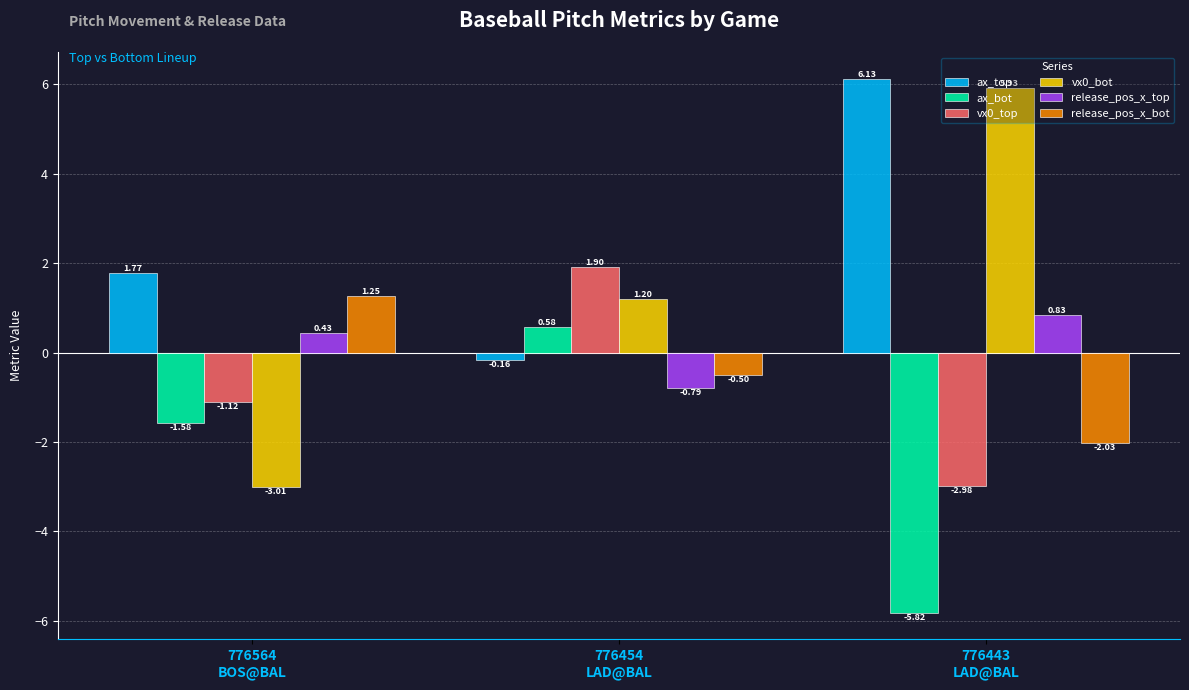

Is it true that vx0_top equals 2.8 at 776454
LAD@BAL?

False